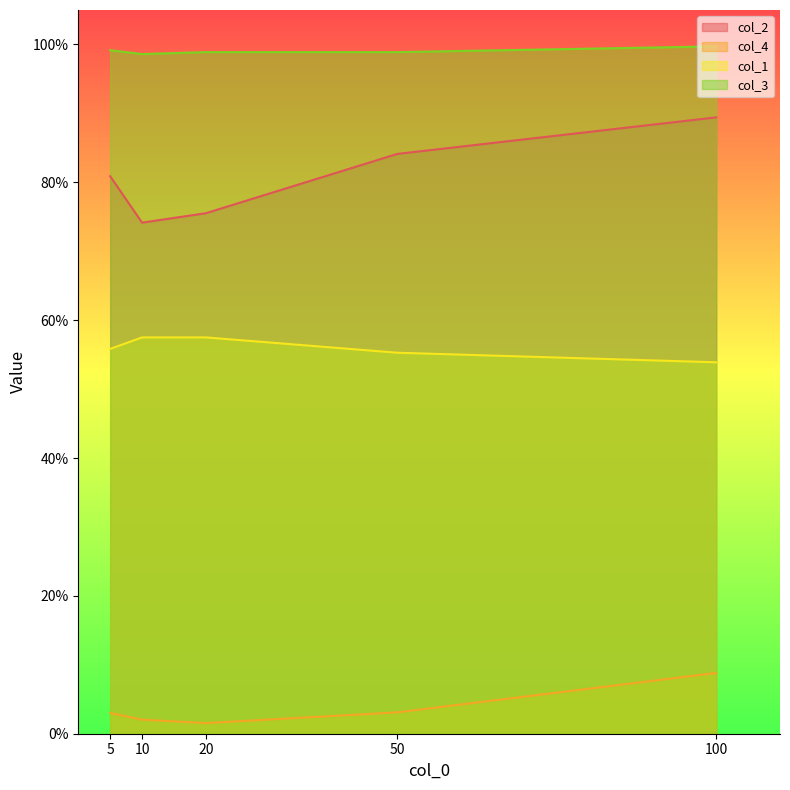

Which series has the widest spread of values?

col_2